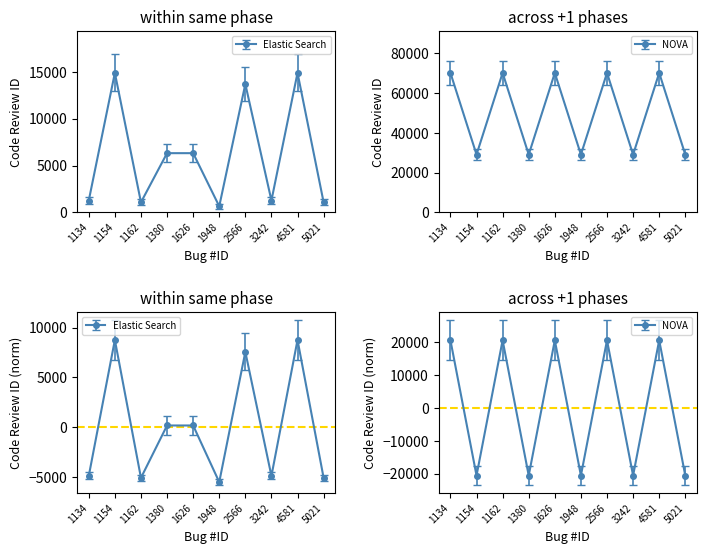

What are all the series names shown in the legend?

Elastic Search, NOVA